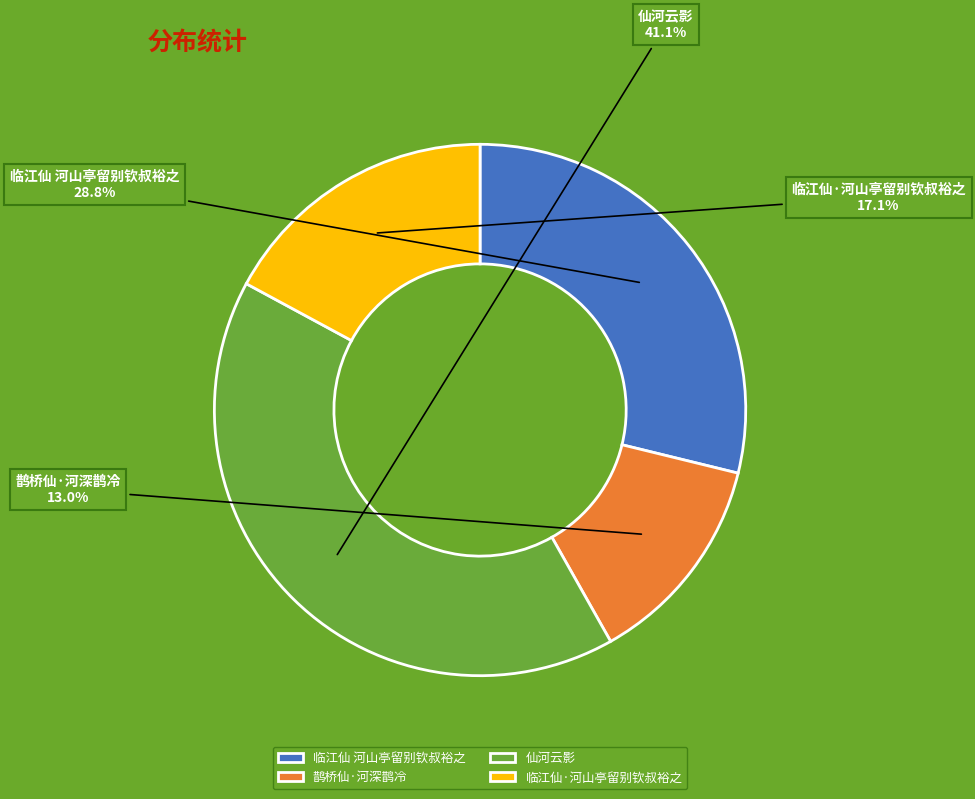

Rank the categories by value from highest to lowest.

仙河云影, 临江仙 河山亭留别钦叔裕之, 临江仙·河山亭留别钦叔裕之, 鹊桥仙·河深鹊冷